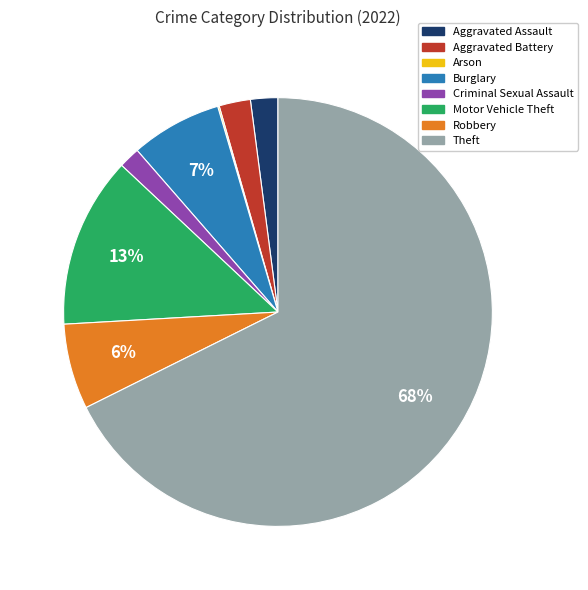

What is the majority slice?

Theft